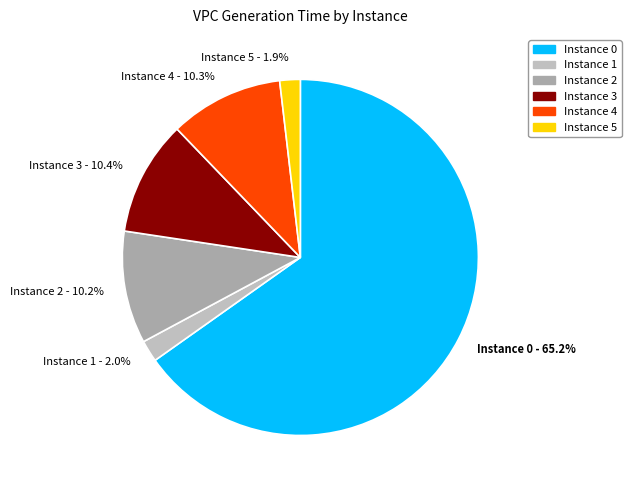

Count the number of slices in the pie.

6